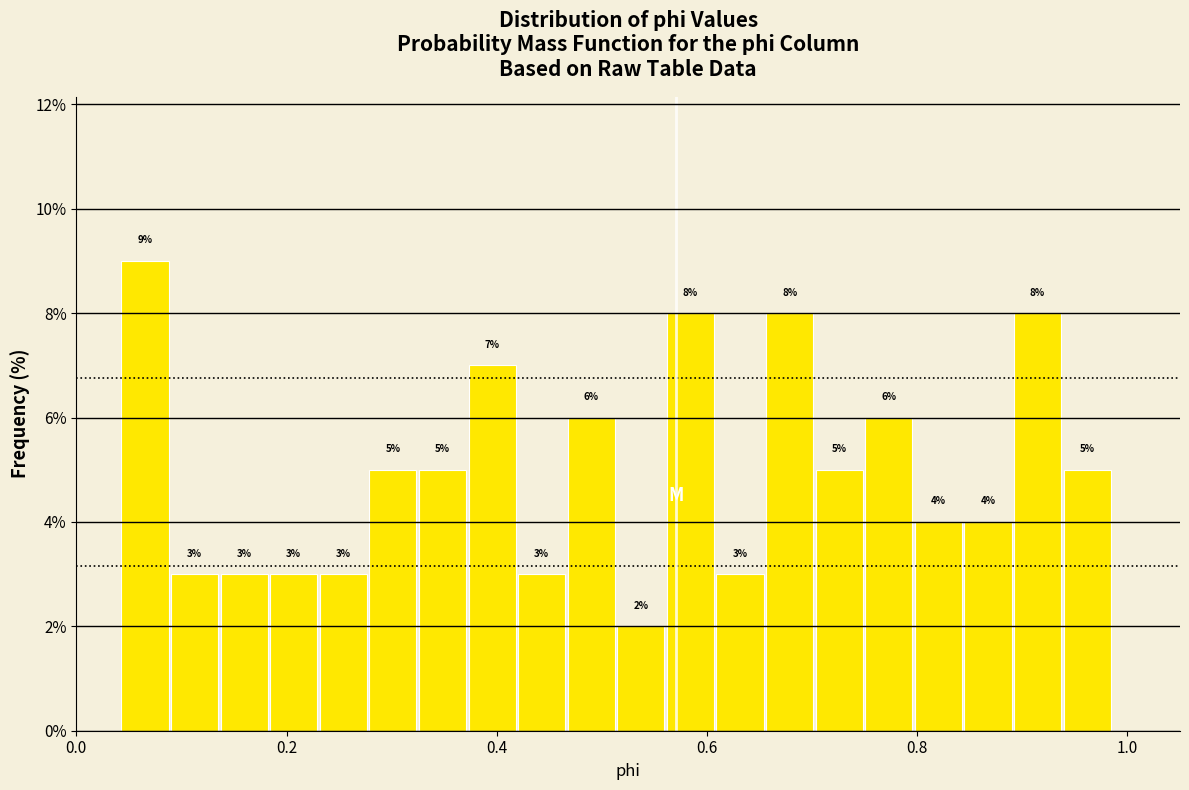

Read against the x-axis, roughly where is the centre of the tallest bar?

0.06